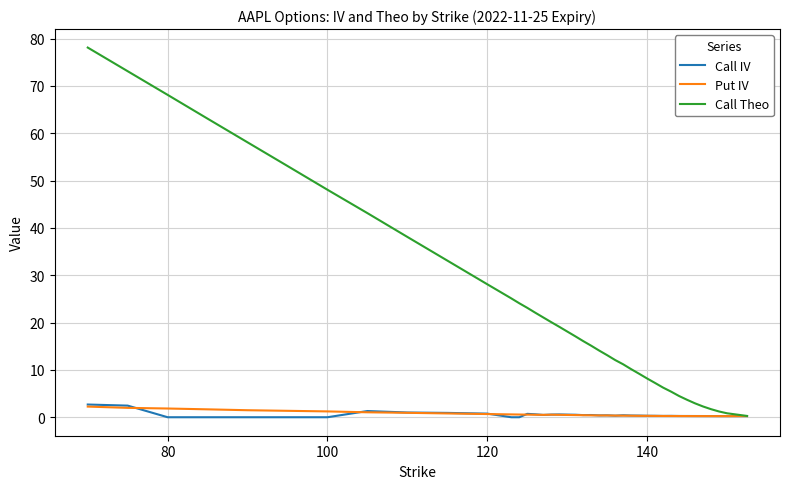

Which series has the largest range (max minus min)?

Call Theo